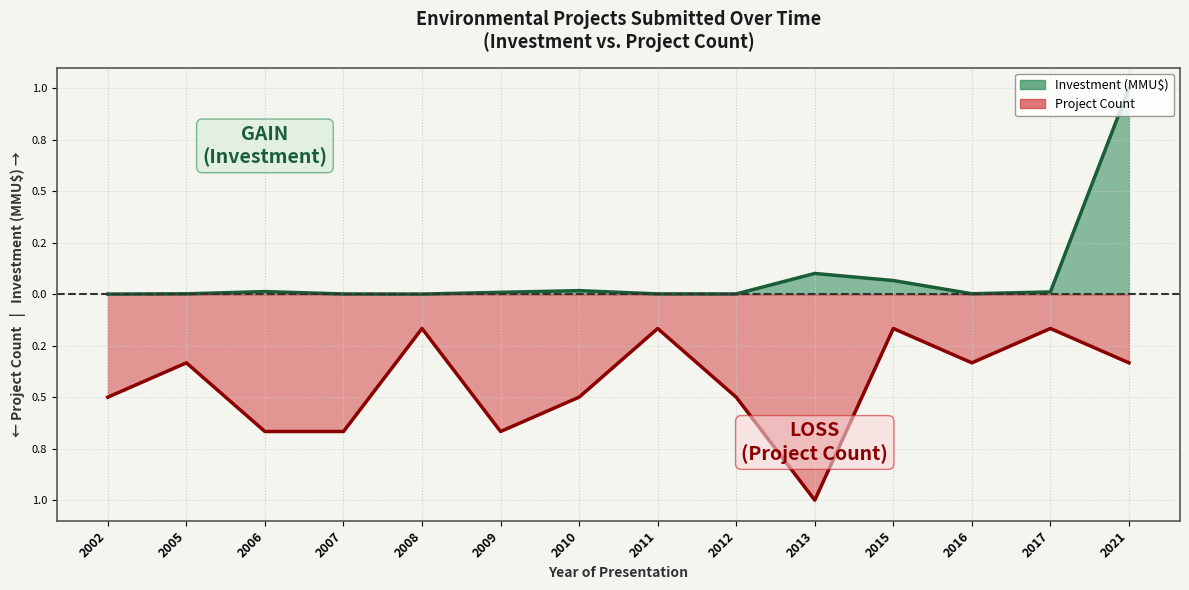

What is the value of the Project Count point at the 4th from the left?

-0.7